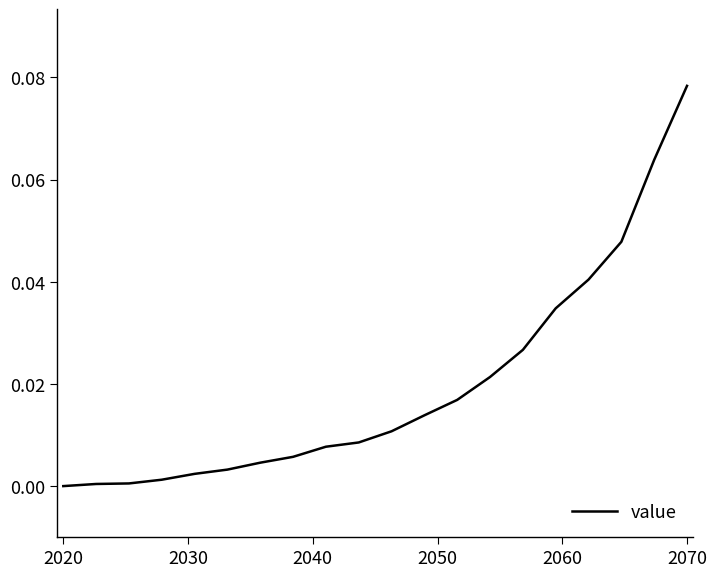

How many lines are shown in the chart?

1